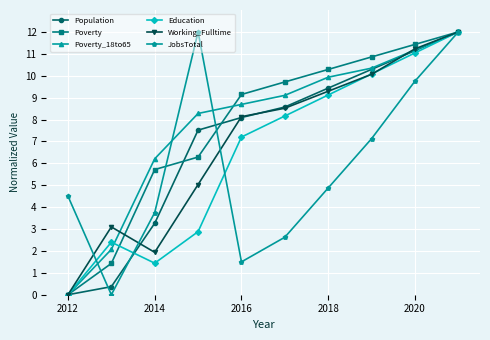

True or false: Poverty_18to65 has more than 0 interior local peaks.

False